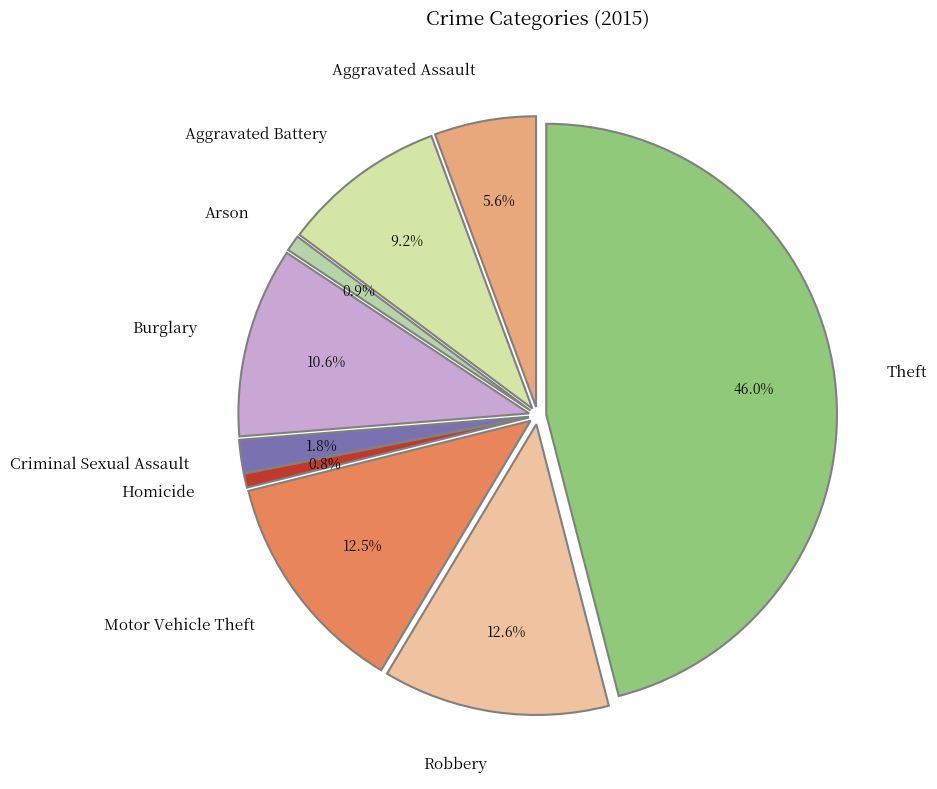

Does any single category account for the majority?

No